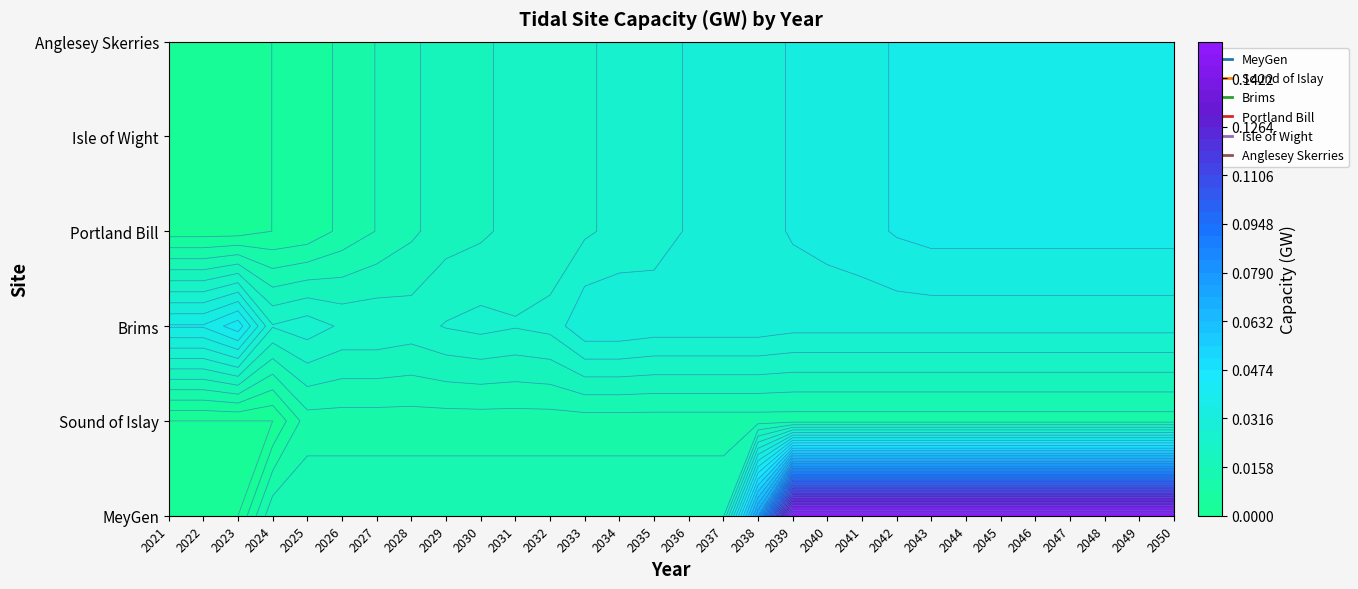

Which series has the largest range (max minus min)?

MeyGen